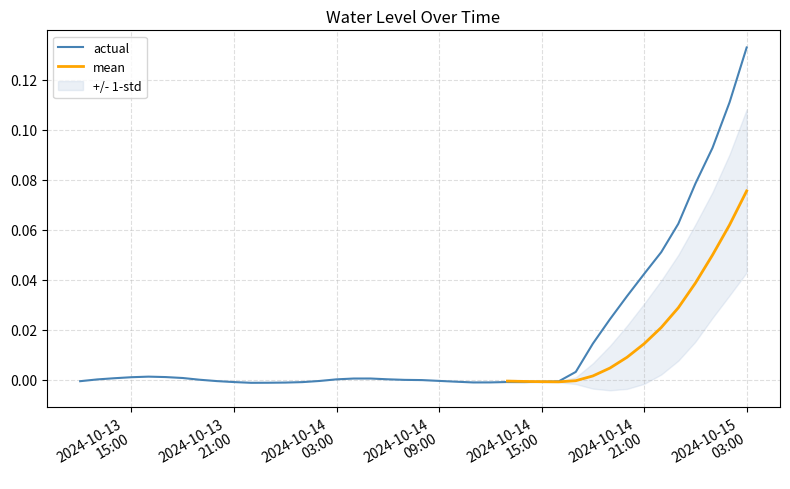

What is the maximum value shown in the chart?

0.1